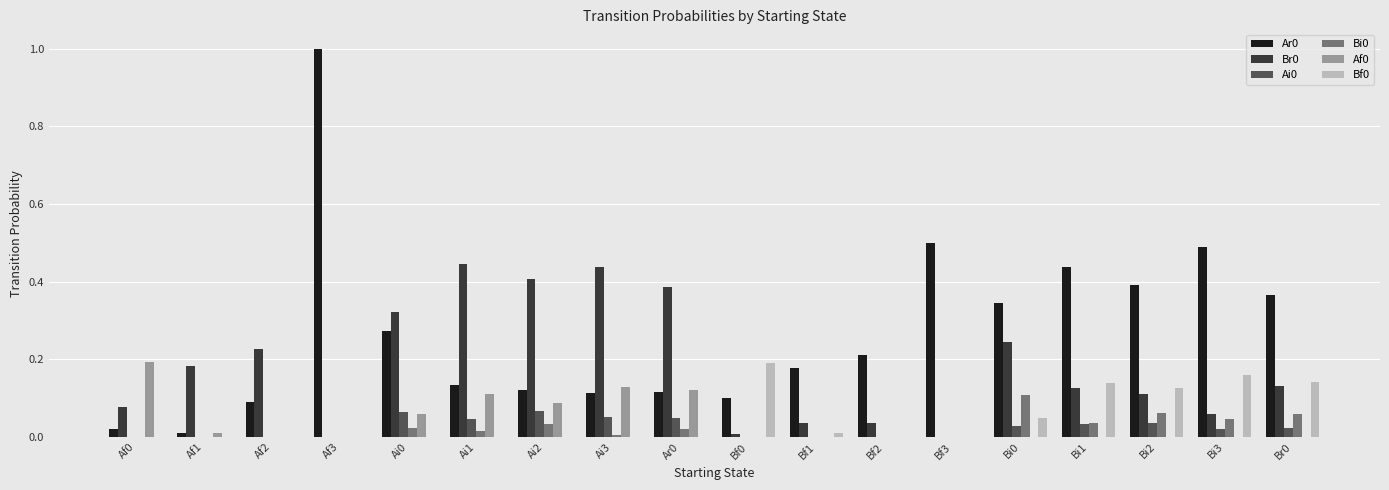

What is the sum of all Af0 values?

0.7